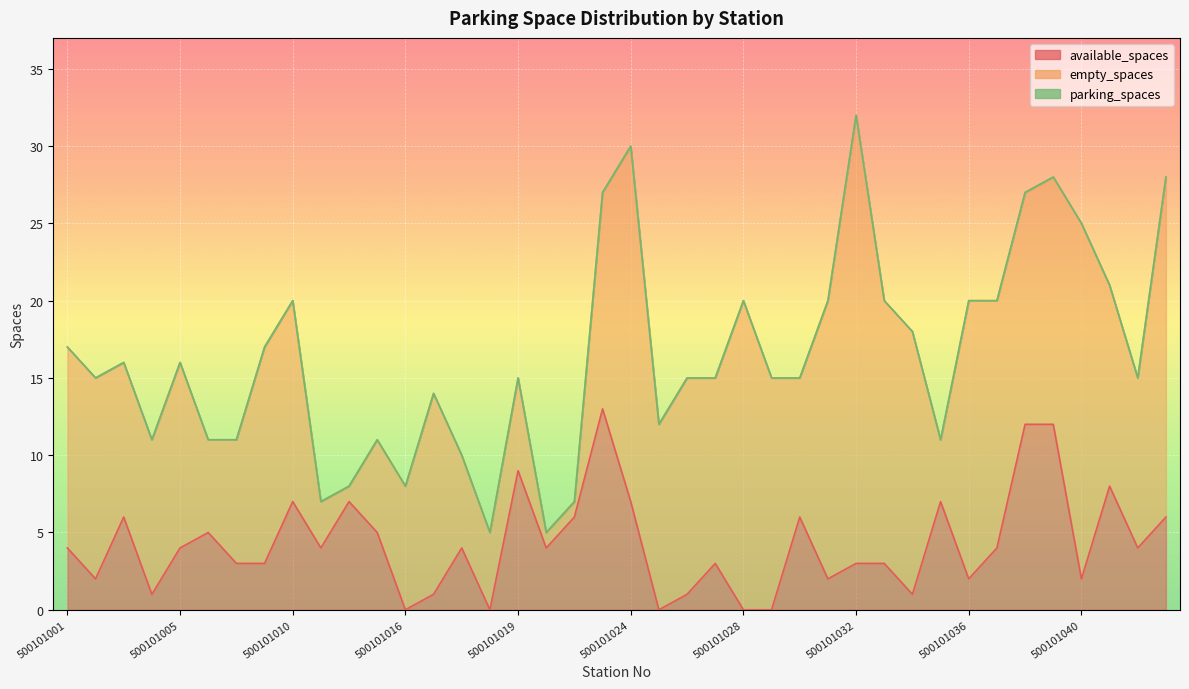

What is the sum of all available_spaces values?

171